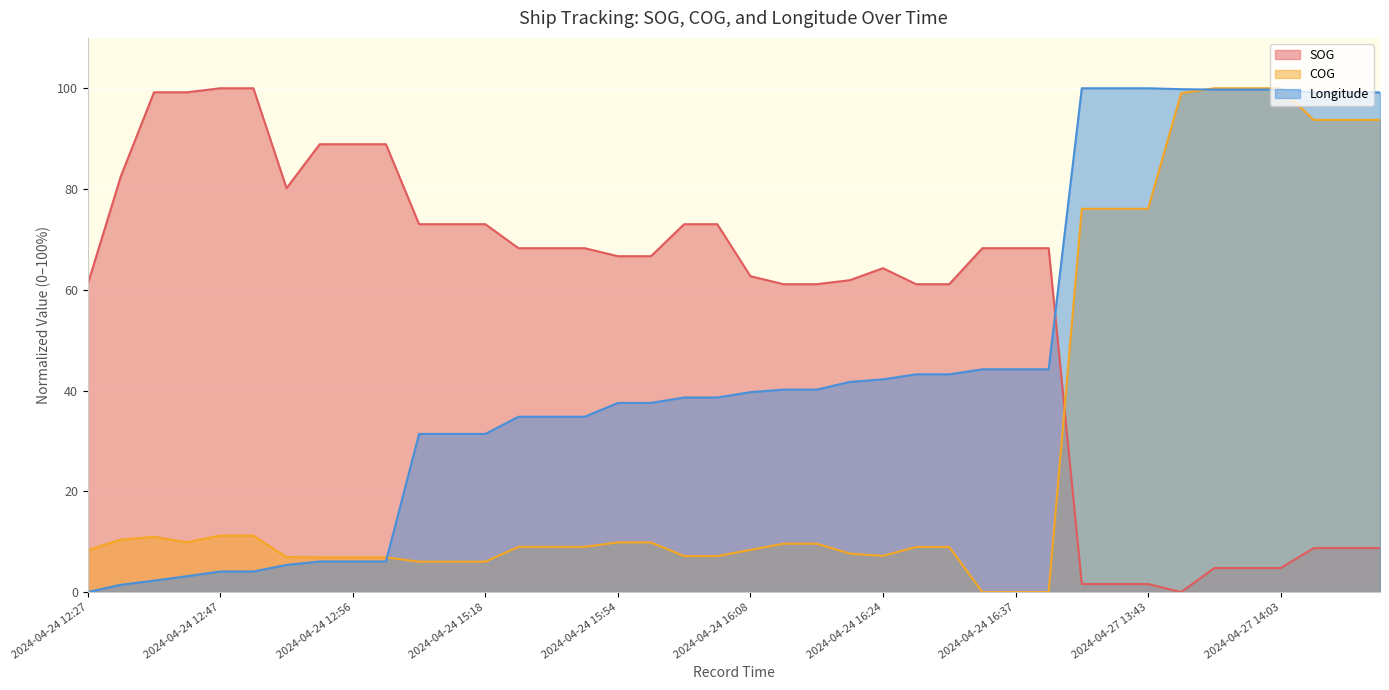

The COG series shows 6.9 at 2024-04-24 12:53. True or false?

True